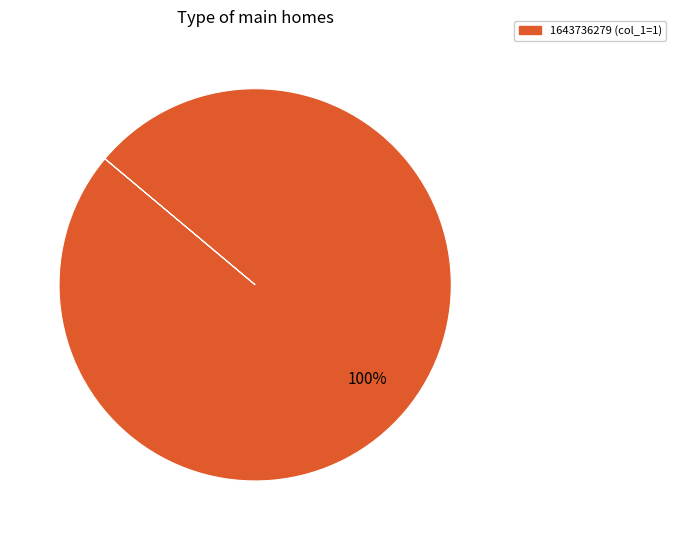

How many slices are in this pie chart?

1